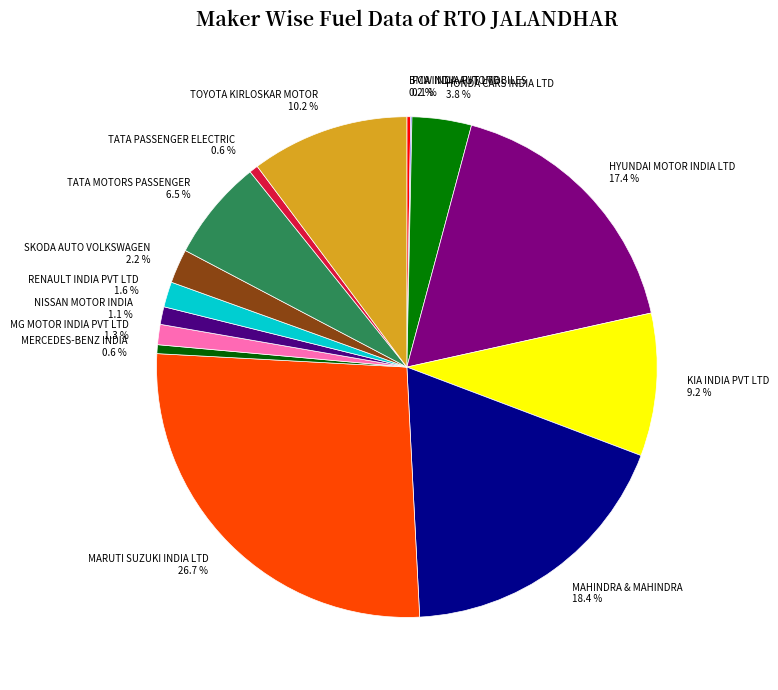

What is the largest slice in the pie chart?

MARUTI SUZUKI INDIA LTD